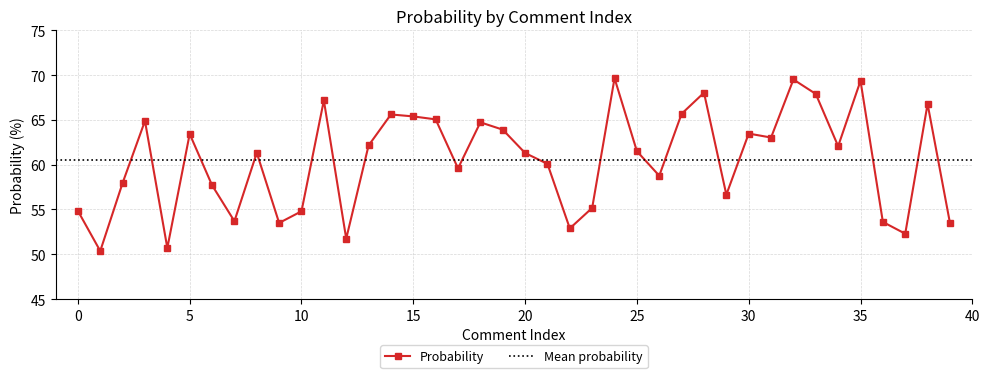

List the labels in order of value, largest first.

24, 32, 35, 28, 33, 11, 38, 27, 14, 15, 16, 3, 18, 19, 30, 5, 31, 13, 34, 25, 8, 20, 21, 17, 26, 2, 6, 29, 23, 0, 10, 7, 36, 9, 39, 22, 37, 12, 4, 1